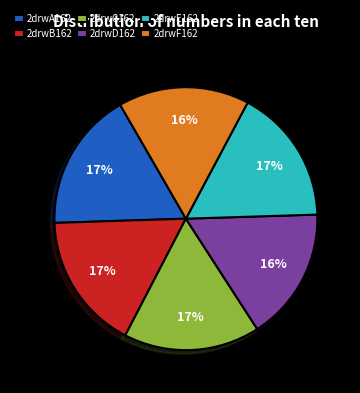

To the nearest percent, what percentage of the pie is 2drwD162?

16%